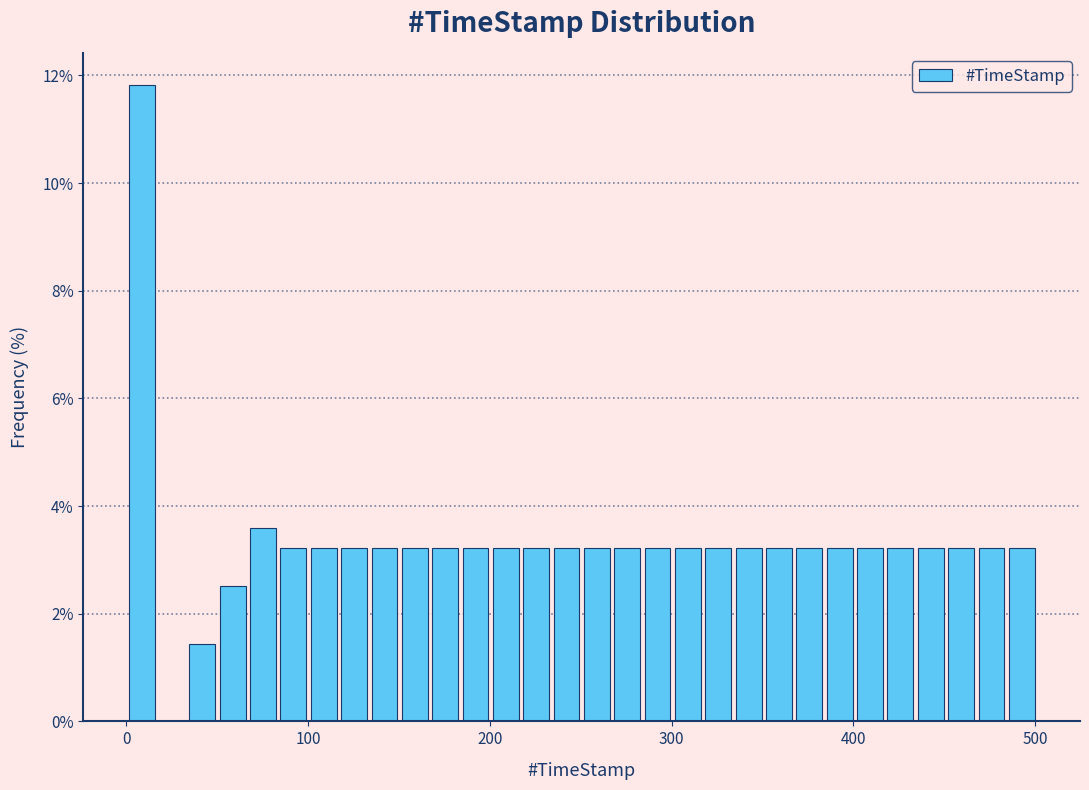

Around what value on the x-axis is the tallest bar? Give the approximate position of its centre, as read against the axis.

10